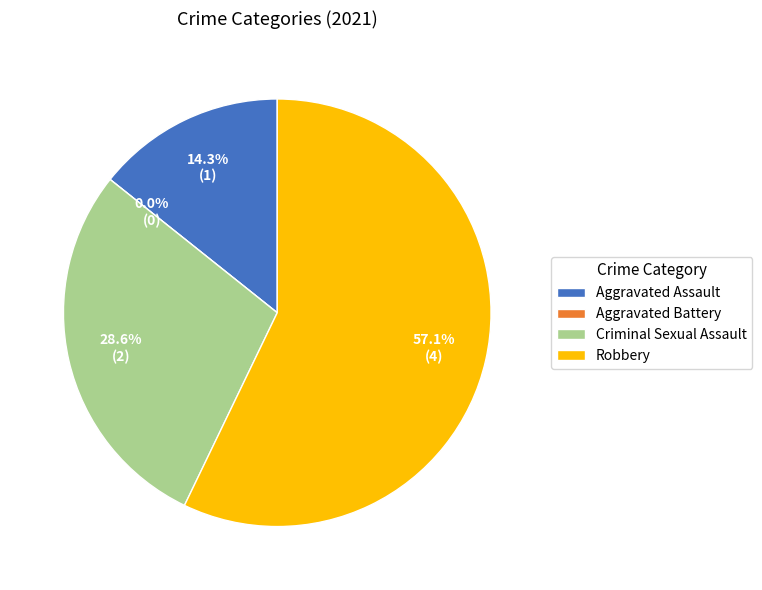

To the nearest percent, what is the combined percentage of Aggravated Battery and Robbery?

57%